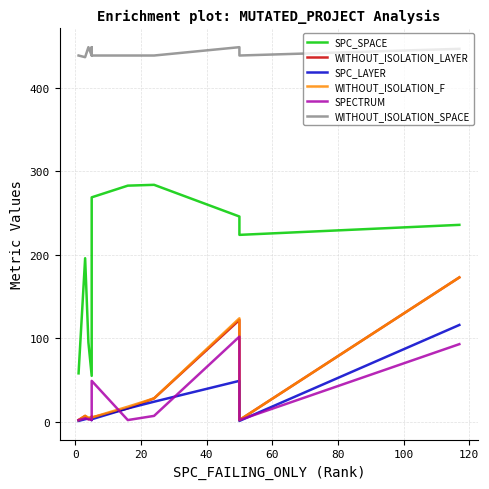

True or false: SPECTRUM and WITHOUT_ISOLATION_LAYER cross at least once.

True